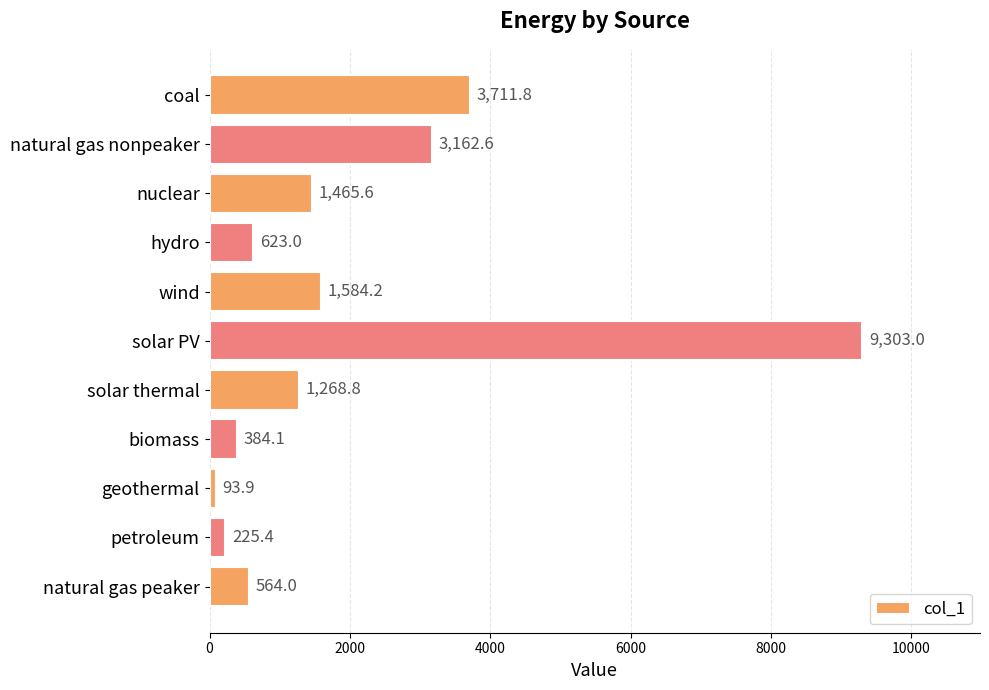

What is the sum of the values at coal and solar PV?

13014.8